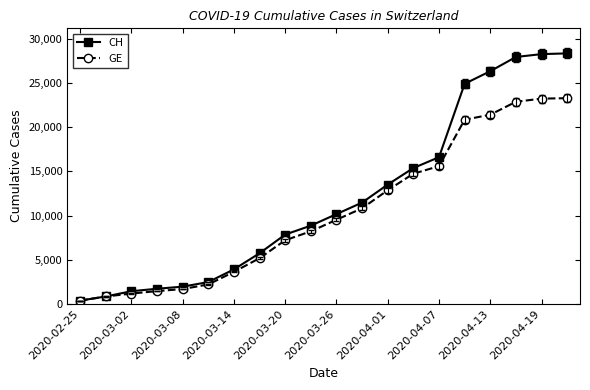

Does the chart display data point markers on the line(s)?

Yes